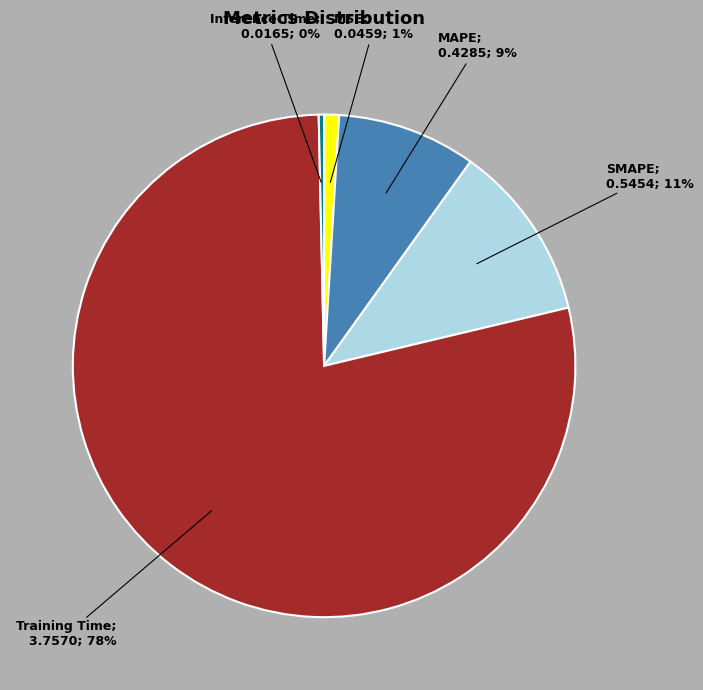

How many slices are in this pie chart?

5